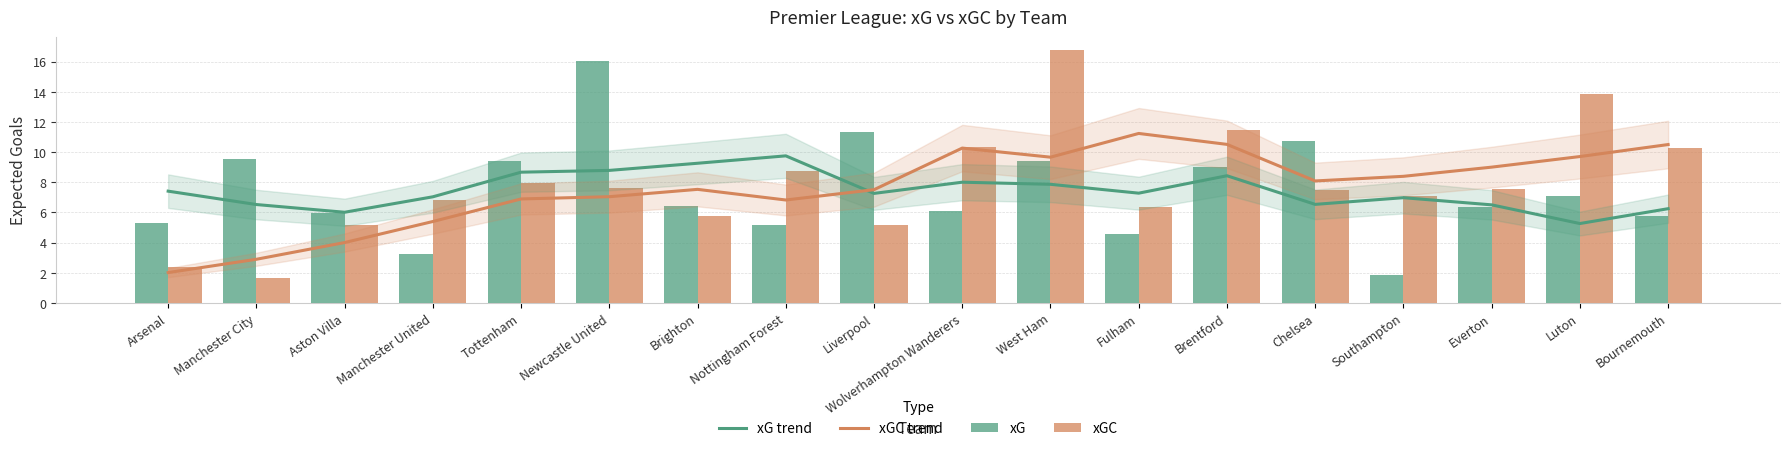

Reading right to left, extract all data points from this chart.

xG trend: Bournemouth=6.2	Luton=5.3	Everton=6.5	Southampton=7.0	Chelsea=6.5	Brentford=8.4	Fulham=7.3	West Ham=7.9	Wolverhampton Wanderers=8.0	Liverpool=7.3	Nottingham Forest=9.7	Brighton=9.3	Newcastle United=8.8	Tottenham=8.7	Manchester United=7.0	Aston Villa=6.0	Manchester City=6.5	Arsenal=7.4
xGC trend: Bournemouth=10.5	Luton=9.7	Everton=9.0	Southampton=8.4	Chelsea=8.1	Brentford=10.5	Fulham=11.2	West Ham=9.7	Wolverhampton Wanderers=10.3	Liverpool=7.5	Nottingham Forest=6.8	Brighton=7.5	Newcastle United=7.0	Tottenham=6.9	Manchester United=5.4	Aston Villa=4.0	Manchester City=2.9	Arsenal=2.0
xG: Bournemouth=5.8	Luton=7.1	Everton=6.3	Southampton=1.8	Chelsea=10.7	Brentford=9.0	Fulham=4.6	West Ham=9.4	Wolverhampton Wanderers=6.1	Liverpool=11.3	Nottingham Forest=5.1	Brighton=6.5	Newcastle United=16.1	Tottenham=9.4	Manchester United=3.2	Aston Villa=6.0	Manchester City=9.5	Arsenal=5.3
xGC: Bournemouth=10.3	Luton=13.9	Everton=7.6	Southampton=7.1	Chelsea=7.5	Brentford=11.4	Fulham=6.4	West Ham=16.8	Wolverhampton Wanderers=10.4	Liverpool=5.1	Nottingham Forest=8.8	Brighton=5.8	Newcastle United=7.6	Tottenham=8.0	Manchester United=6.8	Aston Villa=5.2	Manchester City=1.6	Arsenal=2.4